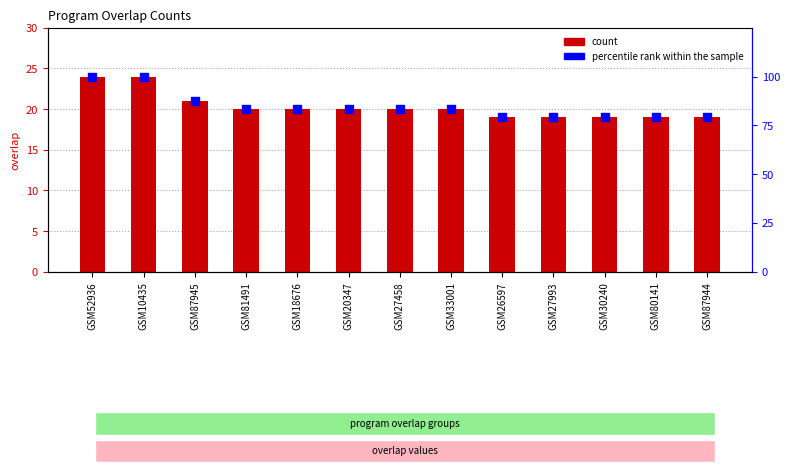

Is the value of percentile rank within the sample at GSM18676 greater than the value of count at GSM27993?

Yes